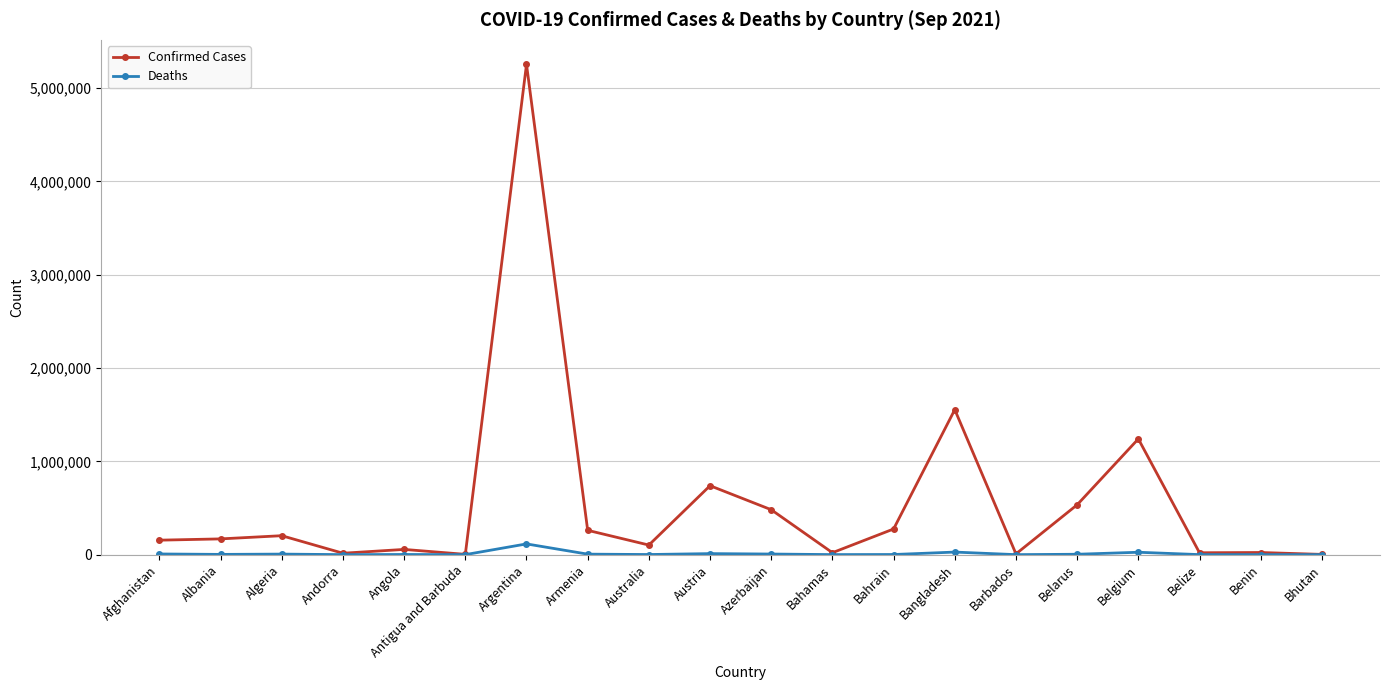

Is it true that Confirmed Cases equals 155093 at Afghanistan?

True